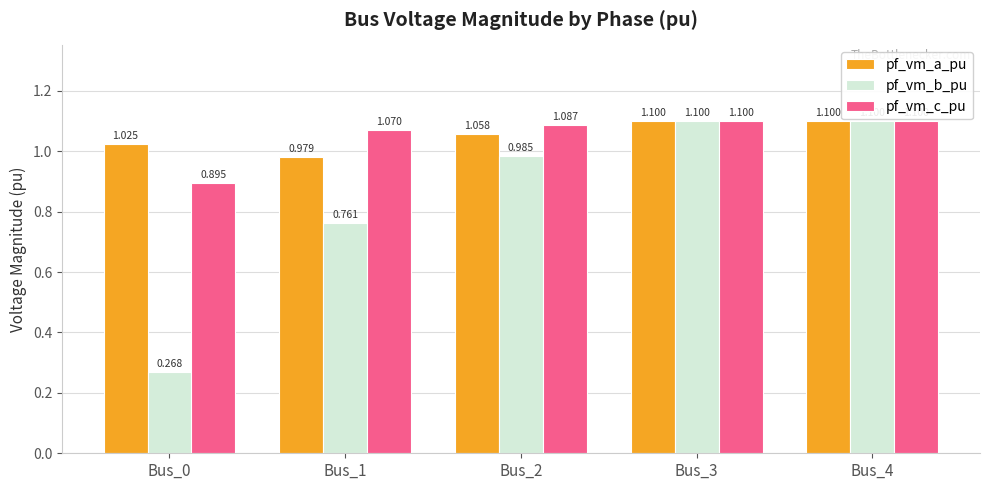

At Bus_1, list the series in order from smallest to largest.

pf_vm_b_pu, pf_vm_a_pu, pf_vm_c_pu